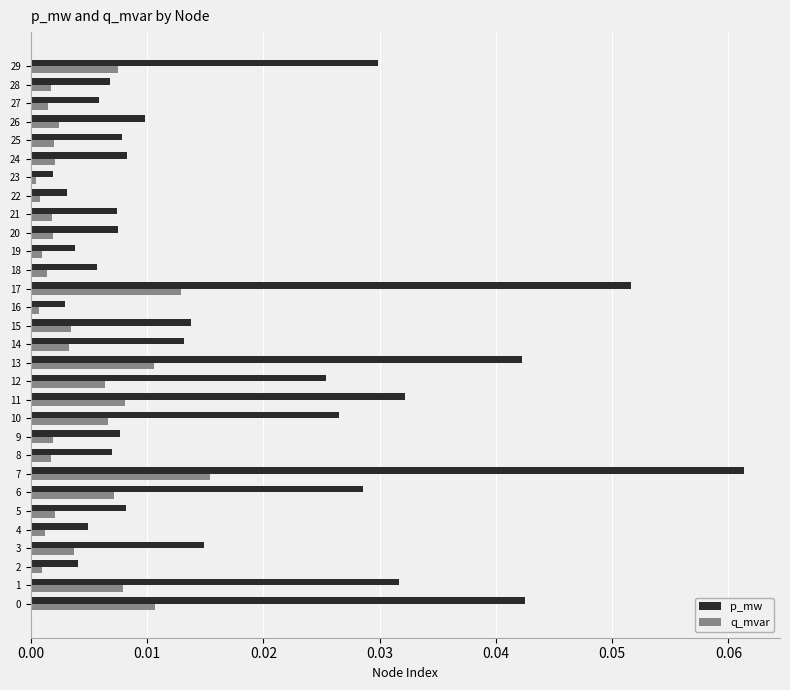

Which series has the largest range (max minus min)?

p_mw